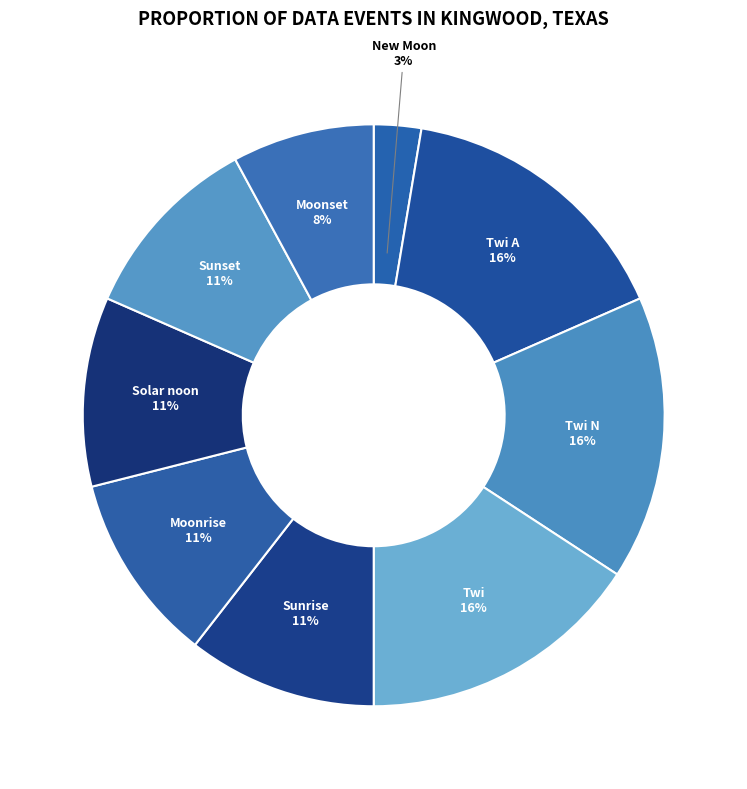

The Sunset slice represents 11% of the pie. True or false?

True